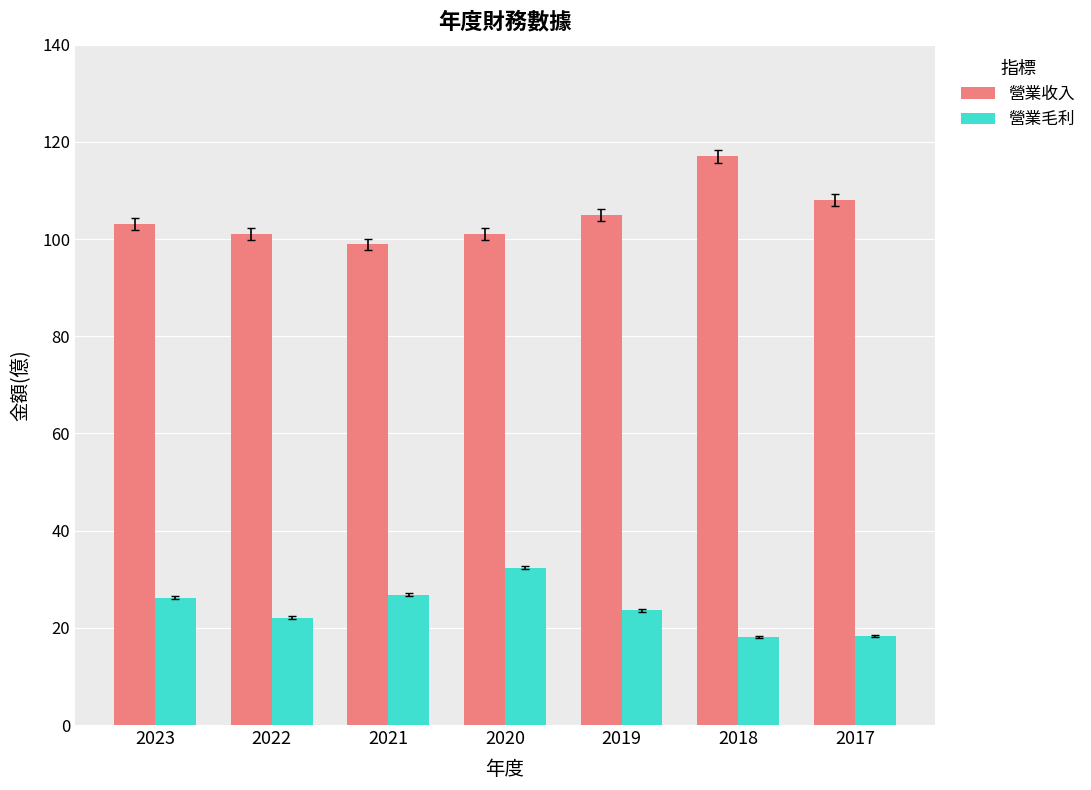

What is the spread (max minus min) of values at 2019?

81.4